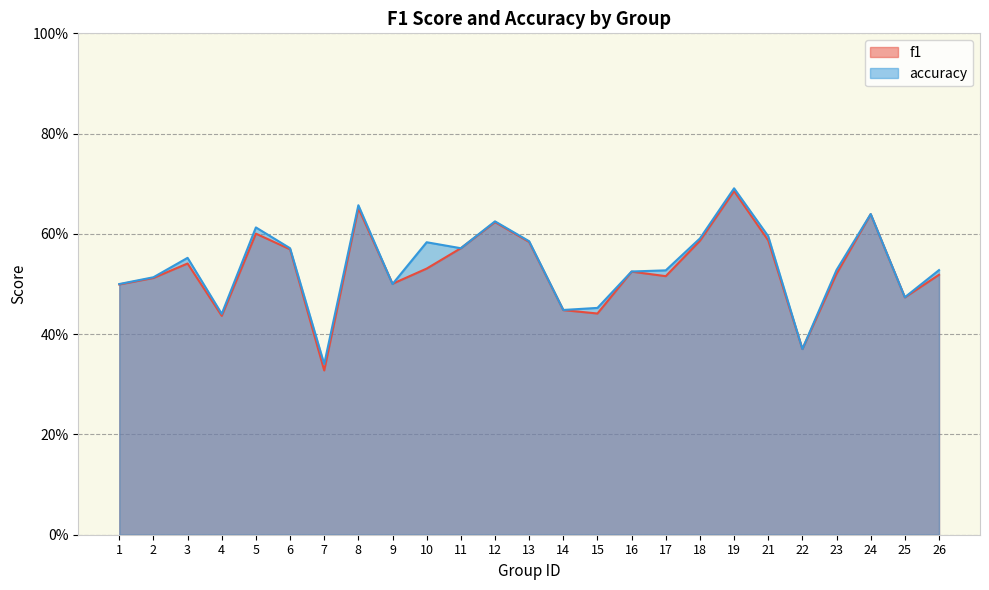

At which category does the chart reach its peak across all series?

19